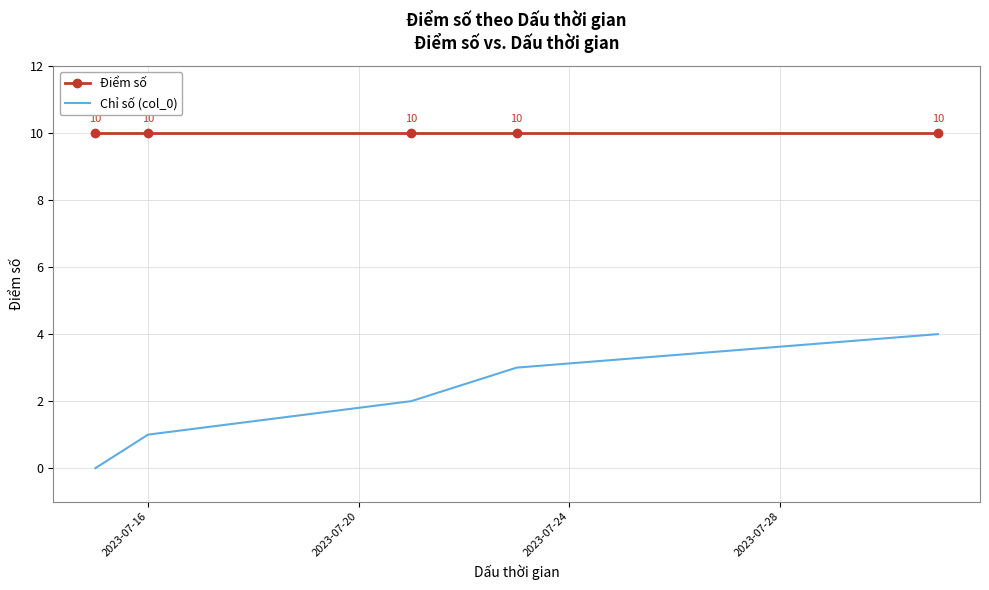

Which series has the widest spread of values?

Chỉ số (col_0)